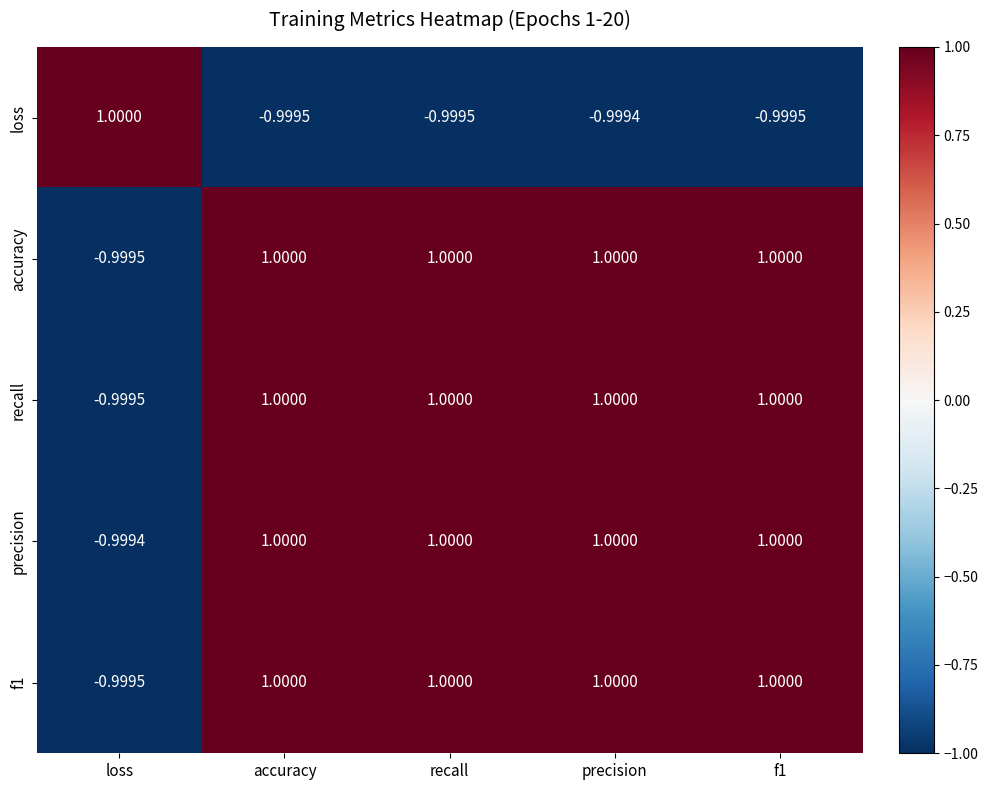

Which series changed the most between recall and precision?

loss